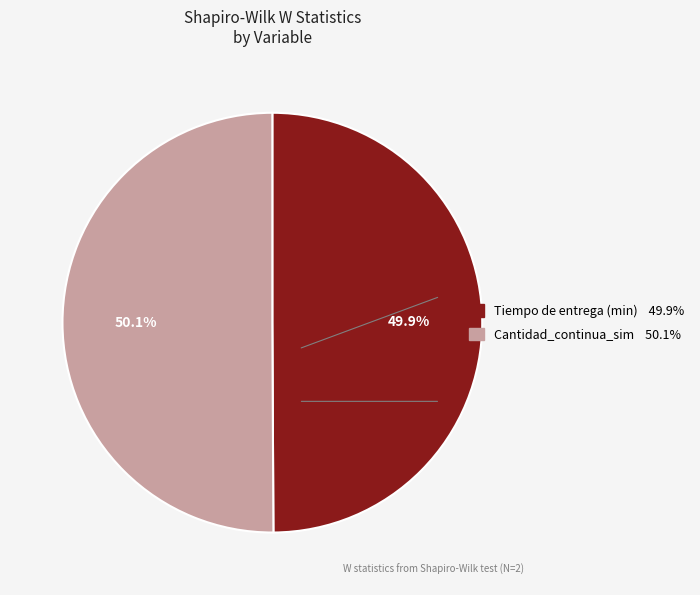

How much of the chart is everything except Tiempo de entrega (min)?

50.1%